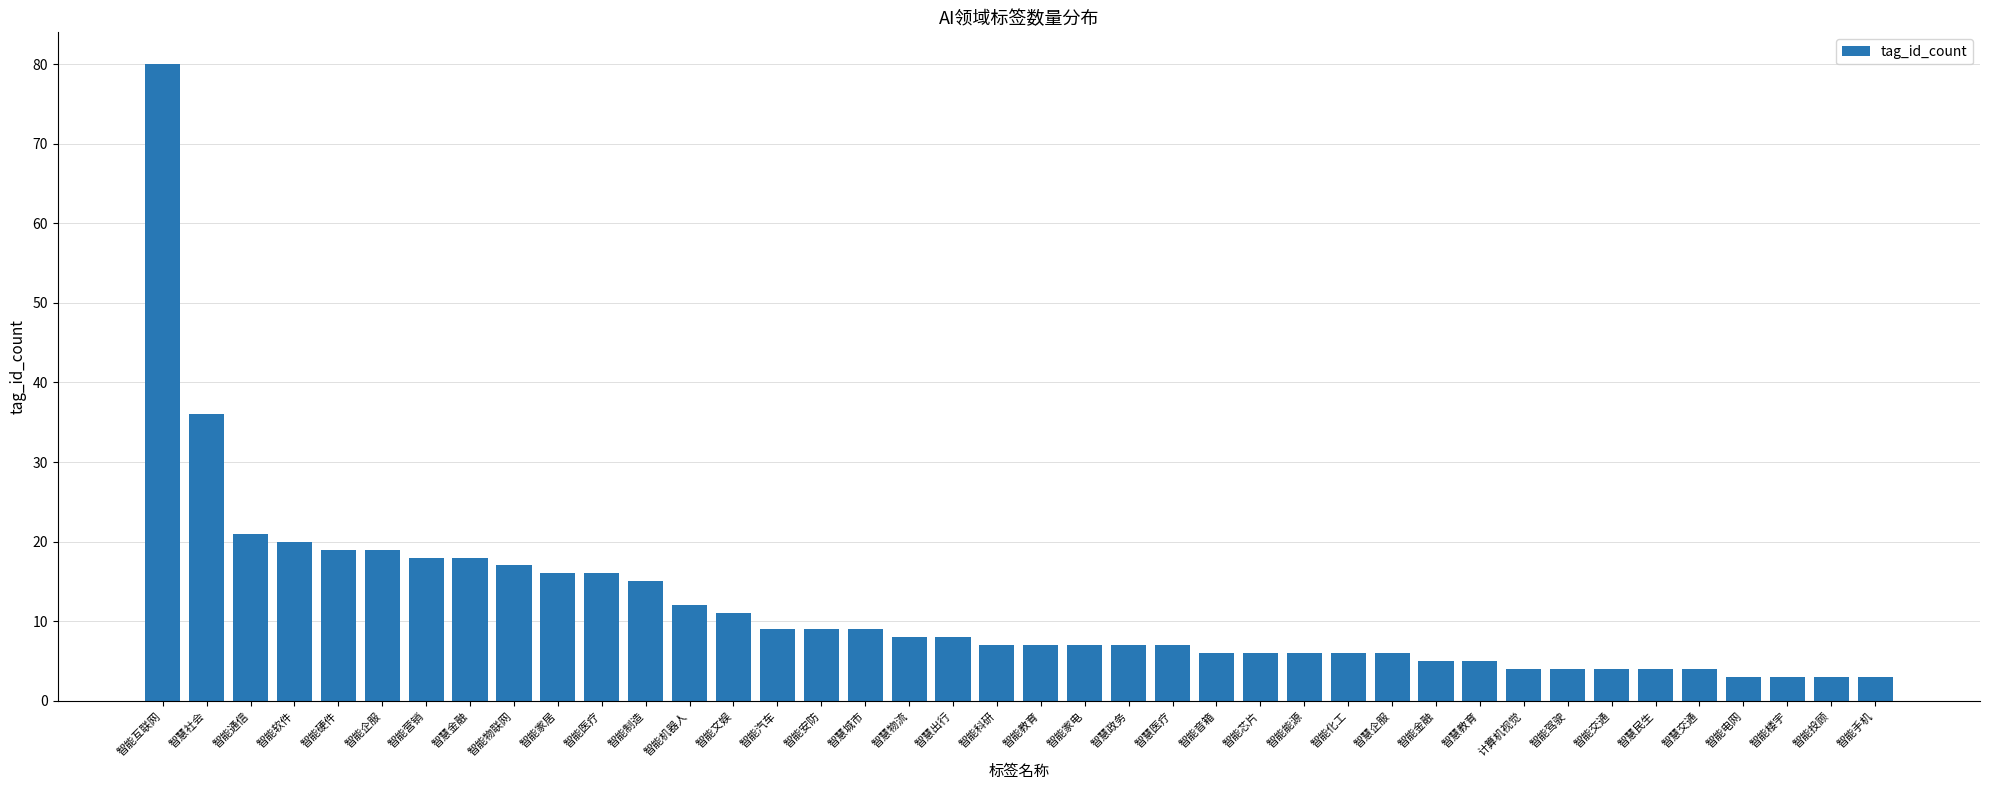

What is the value of the 10th bar from the left?

16